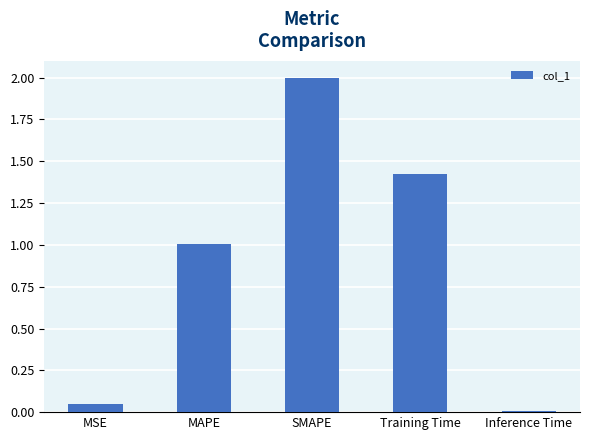

What is the label of the 2nd bar from the left?

MAPE